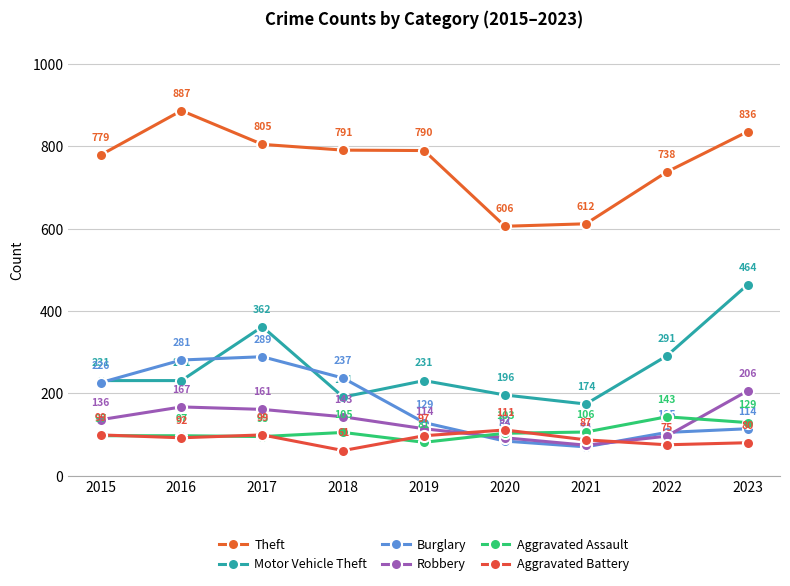

At which label does Theft first exceed 790?

2016